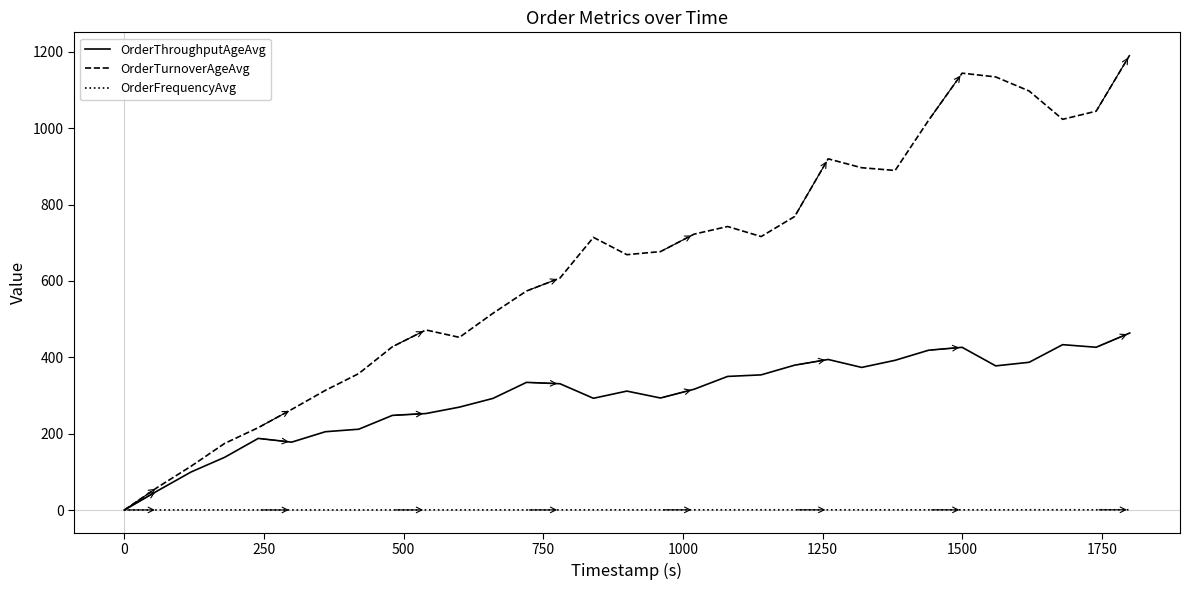

Which series has the largest range (max minus min)?

OrderTurnoverAgeAvg